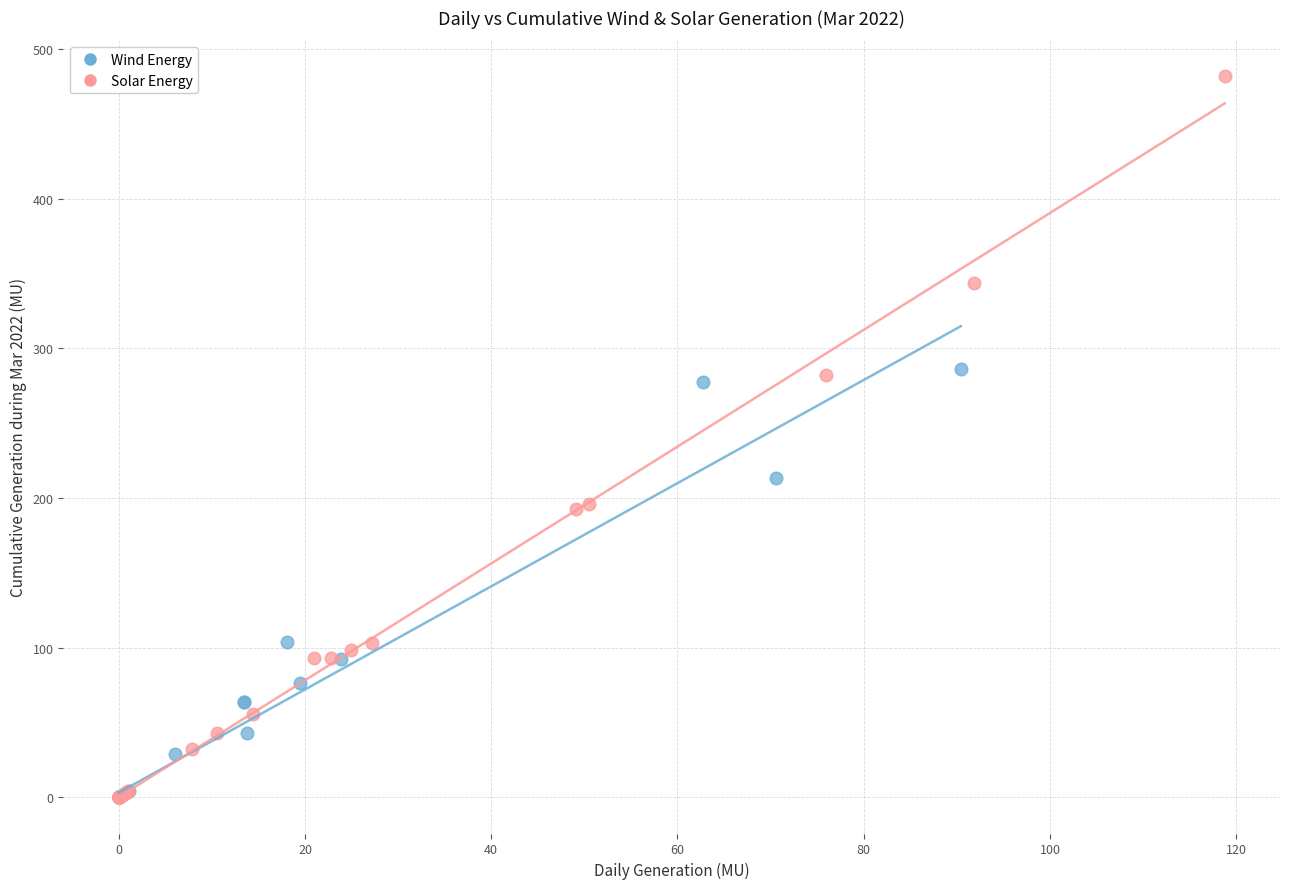

Which series contains the highest Y value?

Solar Energy